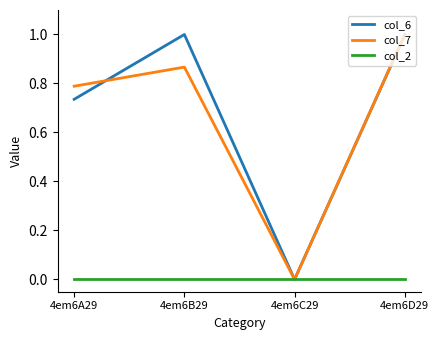

At 4em6A29, list the series in order from largest to smallest.

col_7, col_6, col_2